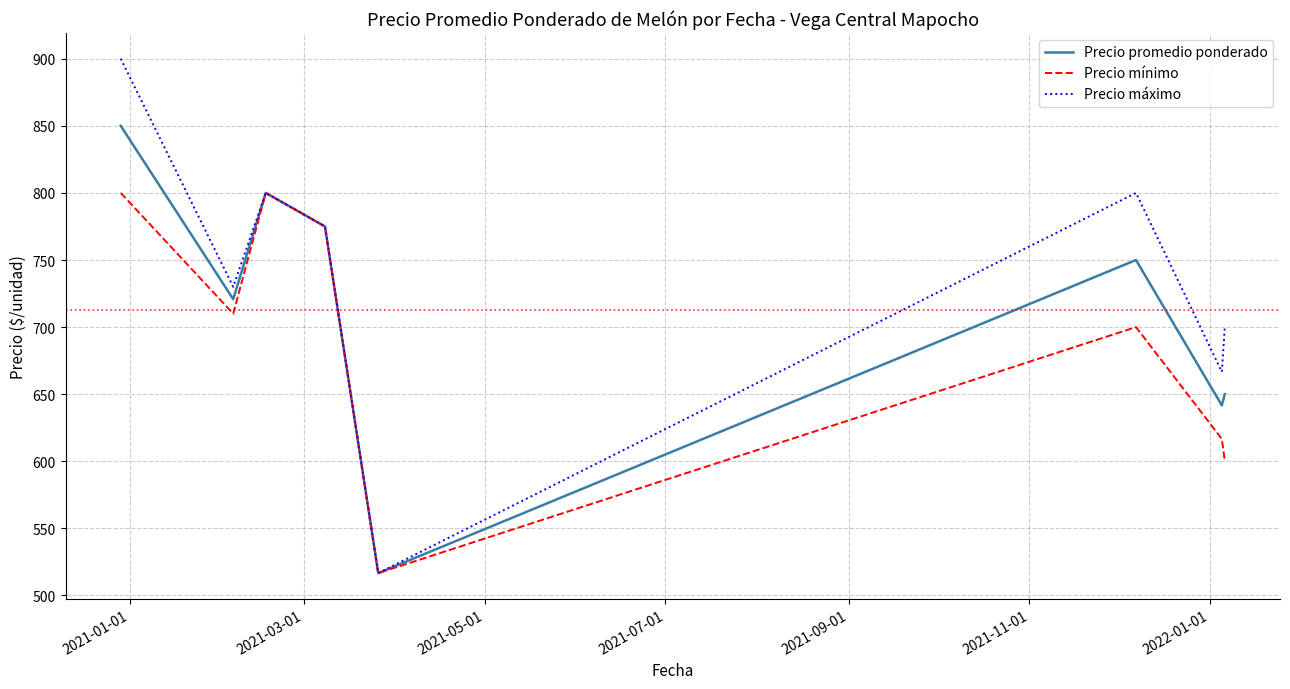

True or false: Precio promedio ponderado has more than 1 points higher than both neighbors.

True